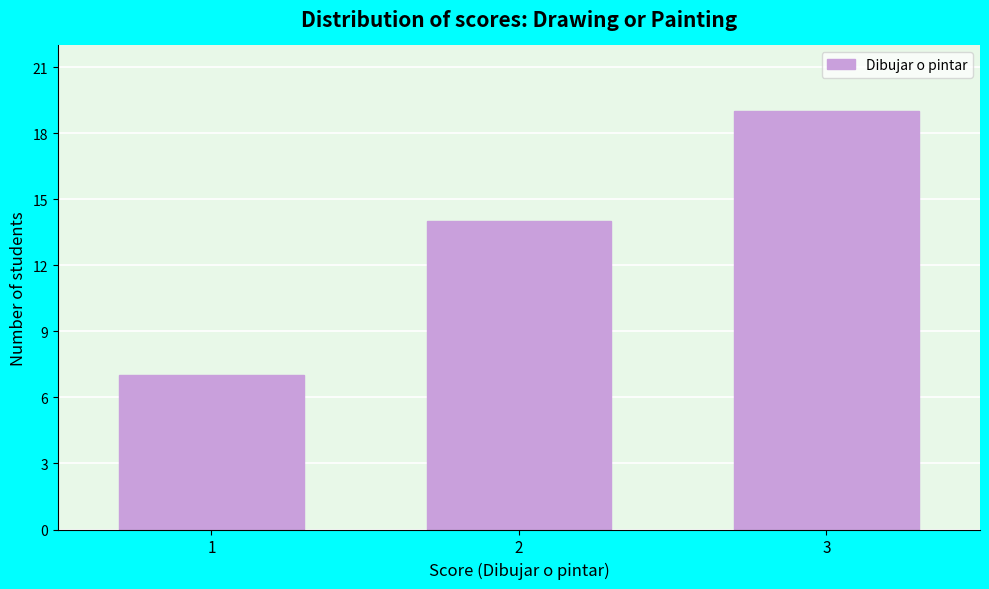

Reading right to left, extract all data points from this chart.

3=19	2=14	1=7